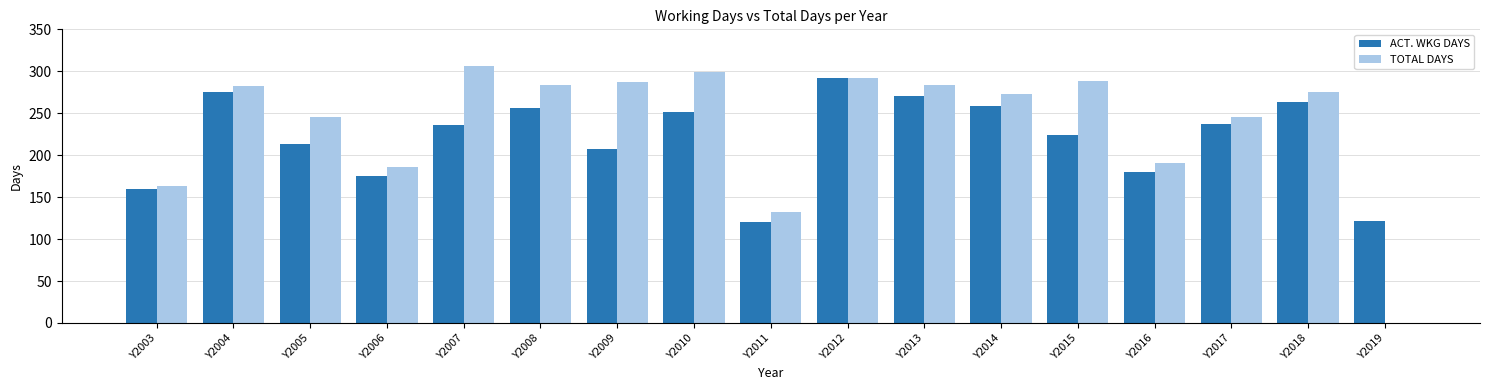

Which series has the largest range (max minus min)?

TOTAL DAYS